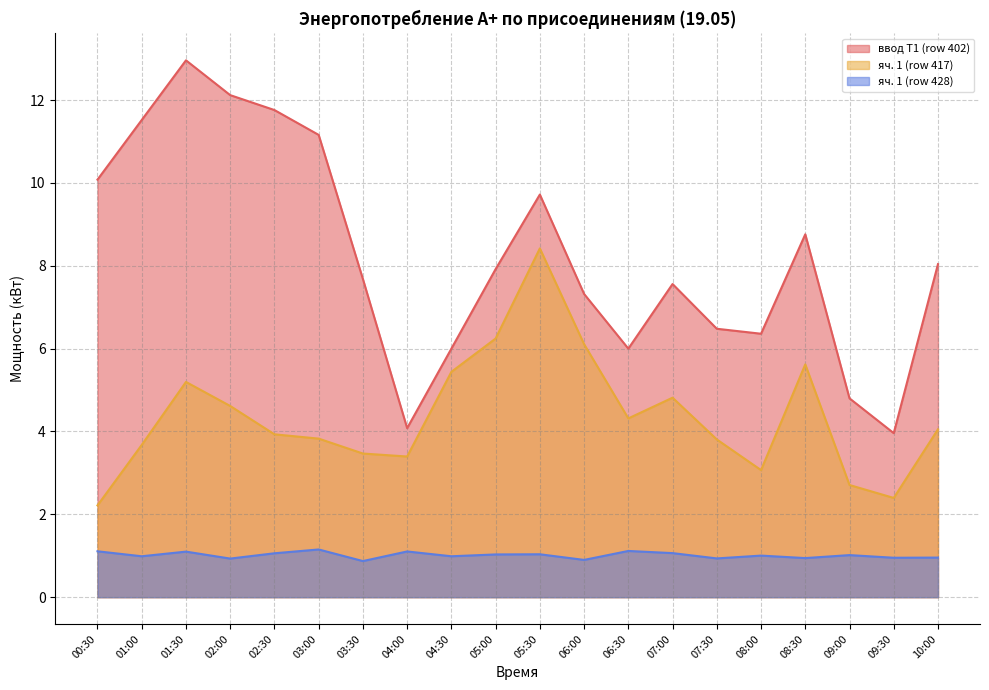

True or false: яч. 1 (row 417) and яч. 1 (row 428) cross at least once.

False